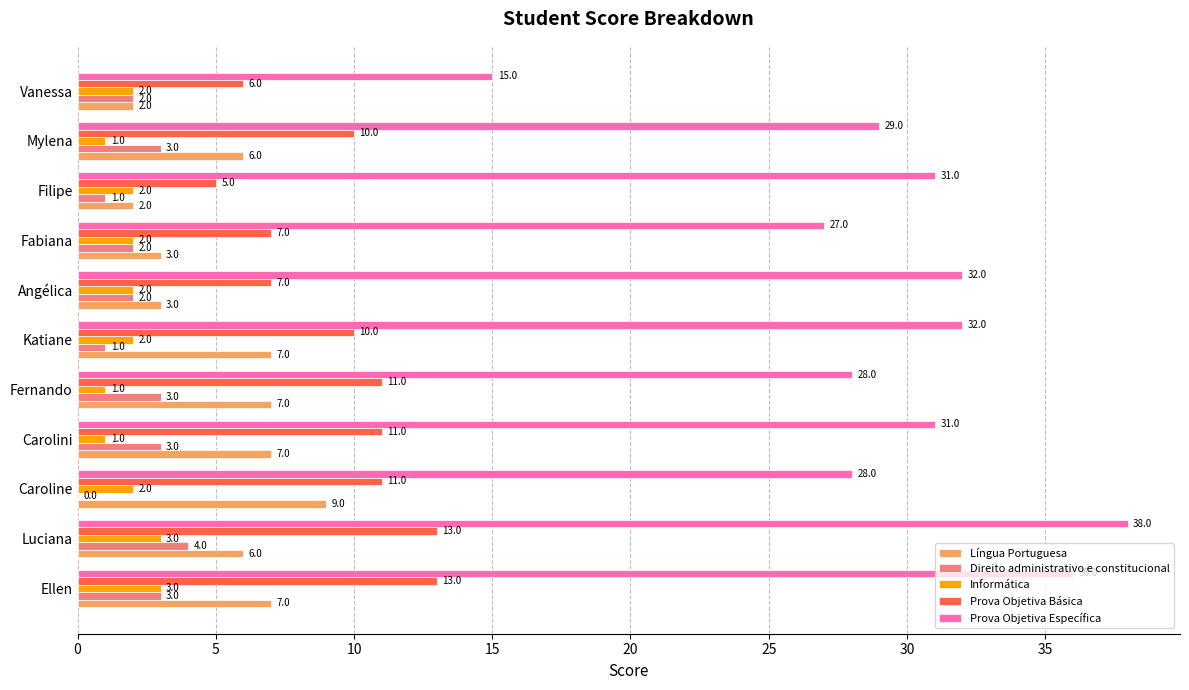

Between Carolini and Katiane, which series saw the biggest shift?

Direito administrativo e constitucional